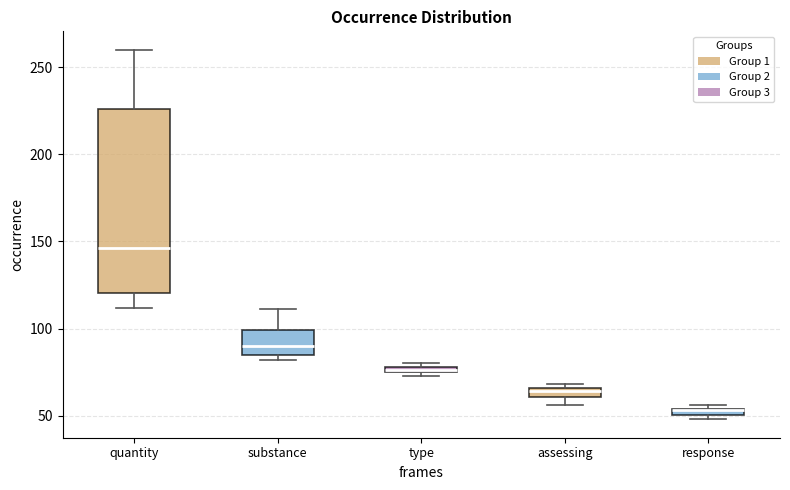

Where is the lower edge of the box for type on the y-axis? The values are not printed on the chart, so give them approximately, as read against the axis.

75